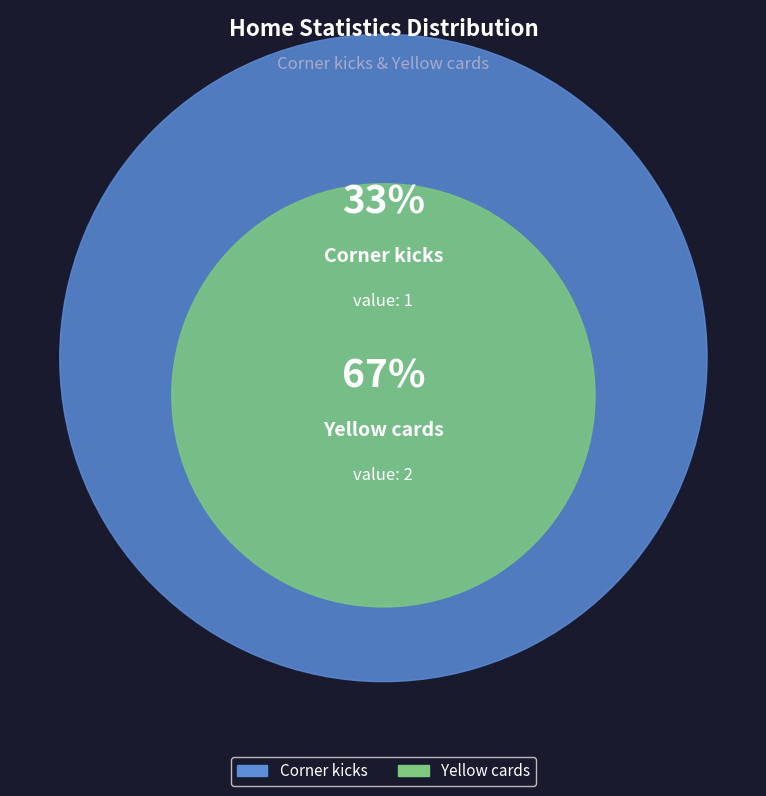

How many slices are in this pie chart?

2